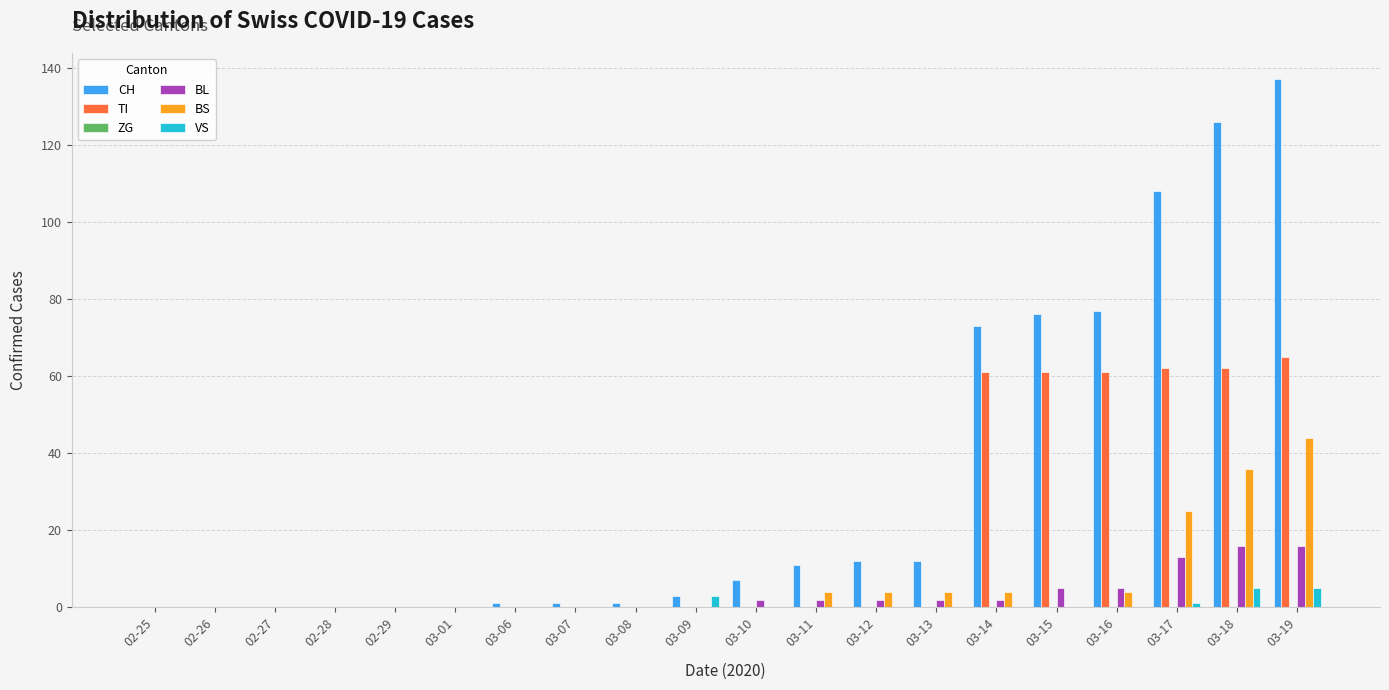

Is the value of BL at 03-16 greater than the value of TI at 03-17?

No